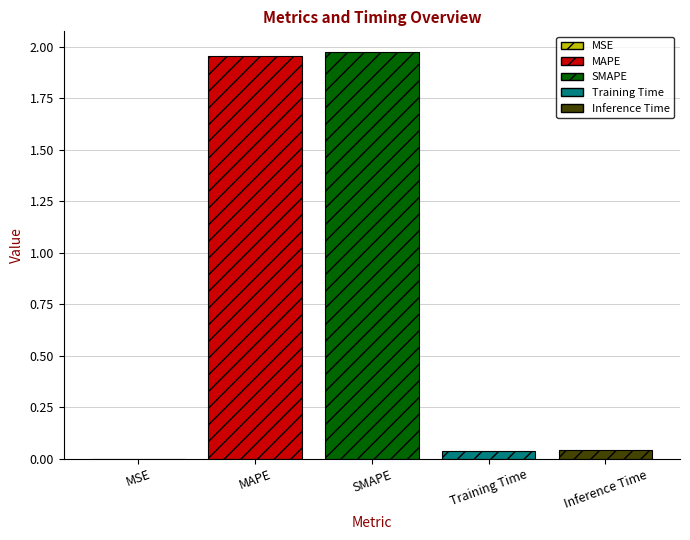

What is the change in value from SMAPE to Inference Time?

-1.9